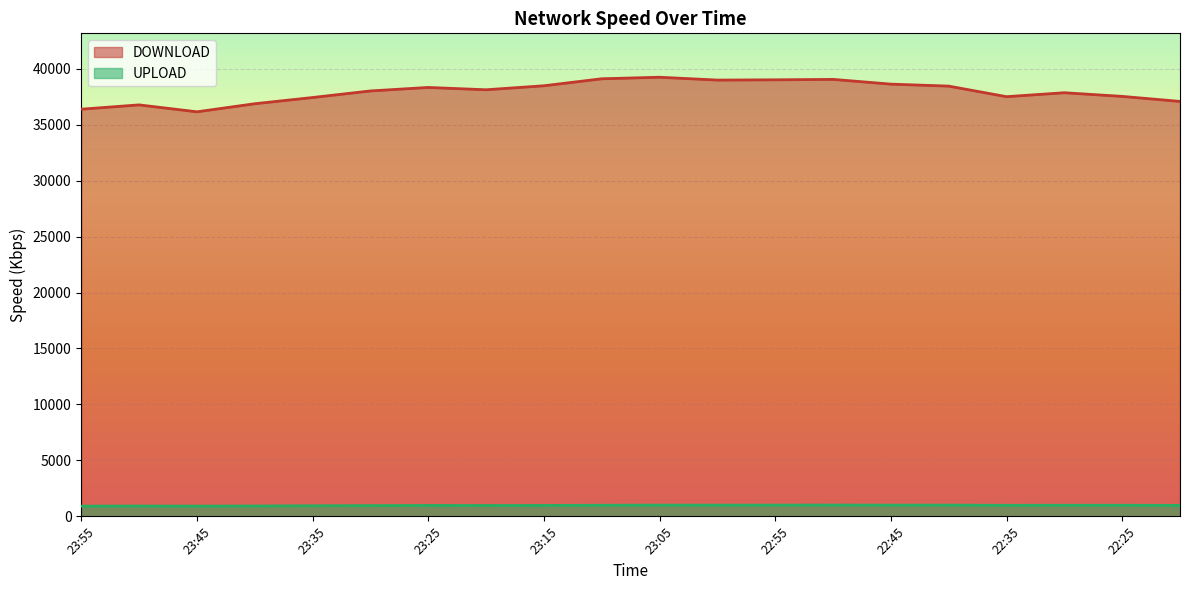

What is the value of the UPLOAD point at the 8th from the left?

968.6